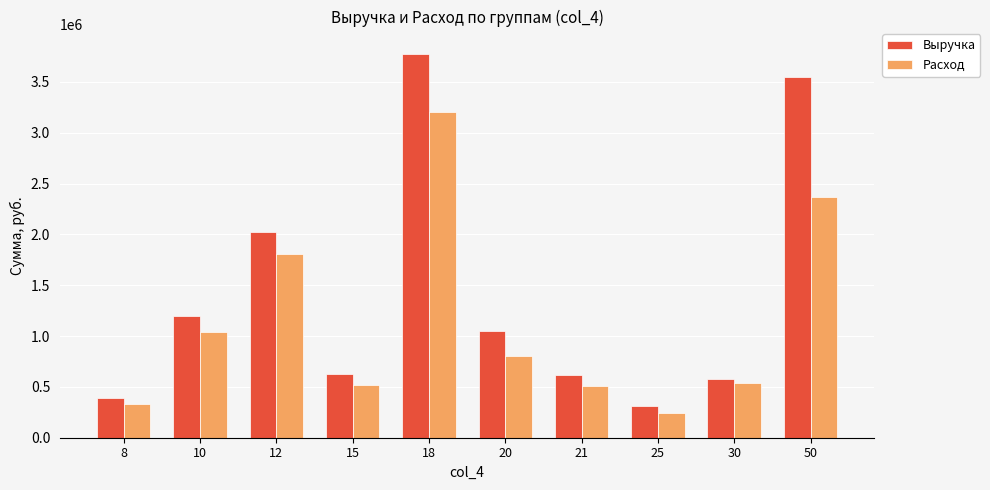

What is the difference between the highest and lowest values at 12?

217035.0